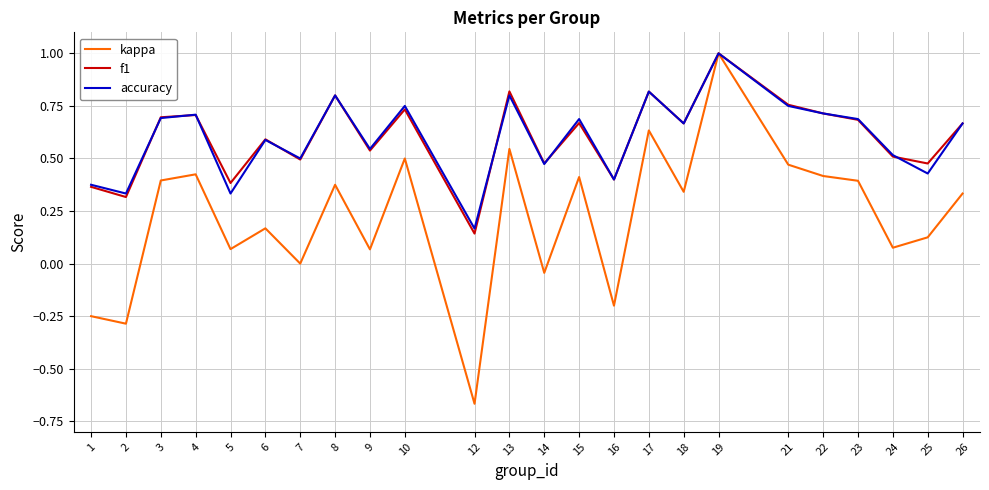

Which category has the highest value in the accuracy series?

19